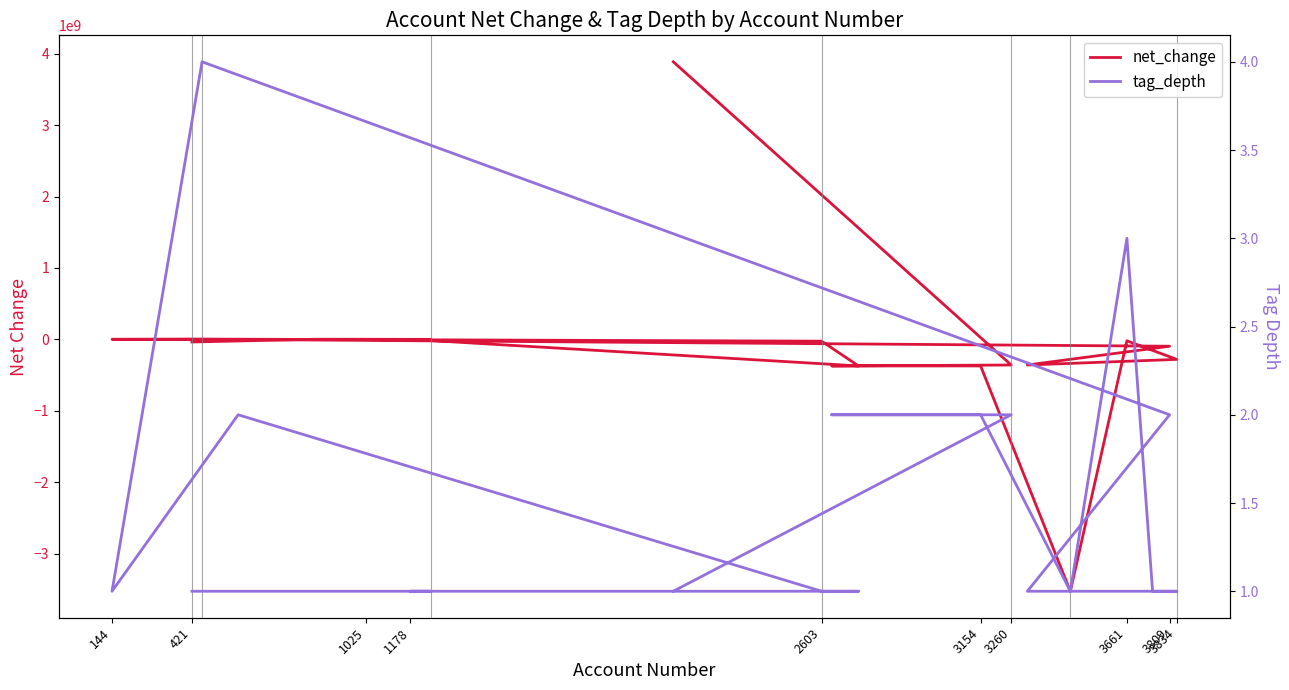

How many lines are shown in the chart?

2